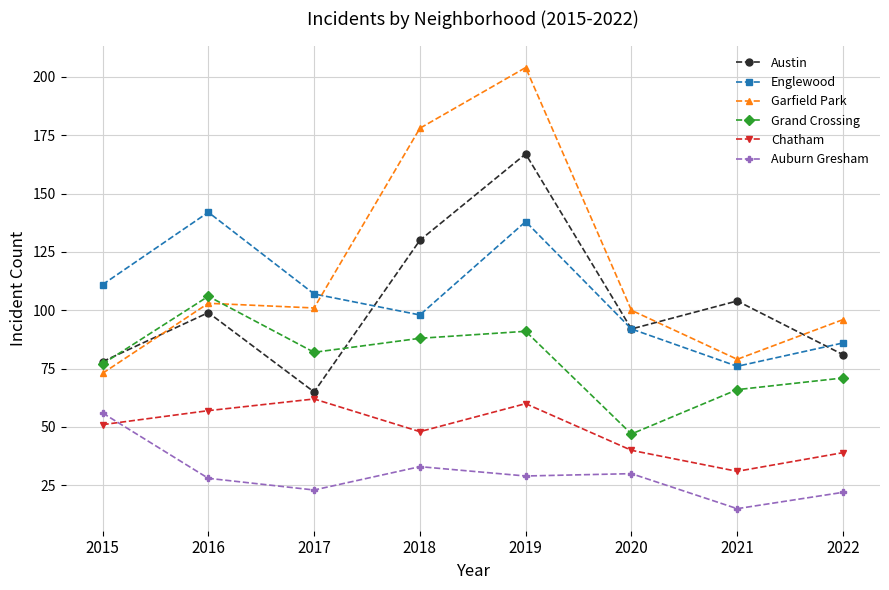

Reading left to right, what are all the values shown in this chart?

Austin: 78	99	65	130	167	92	104	81
Englewood: 111	142	107	98	138	92	76	86
Garfield Park: 73	103	101	178	204	100	79	96
Grand Crossing: 77	106	82	88	91	47	66	71
Chatham: 51	57	62	48	60	40	31	39
Auburn Gresham: 56	28	23	33	29	30	15	22